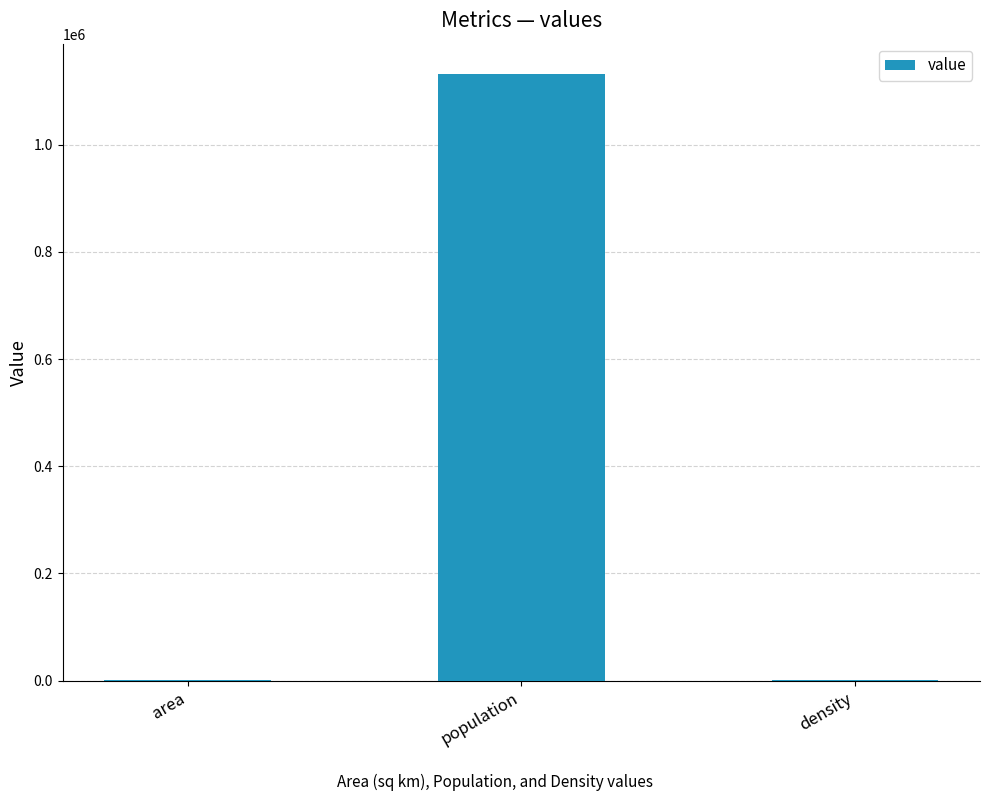

Between population and density, which is larger?

population